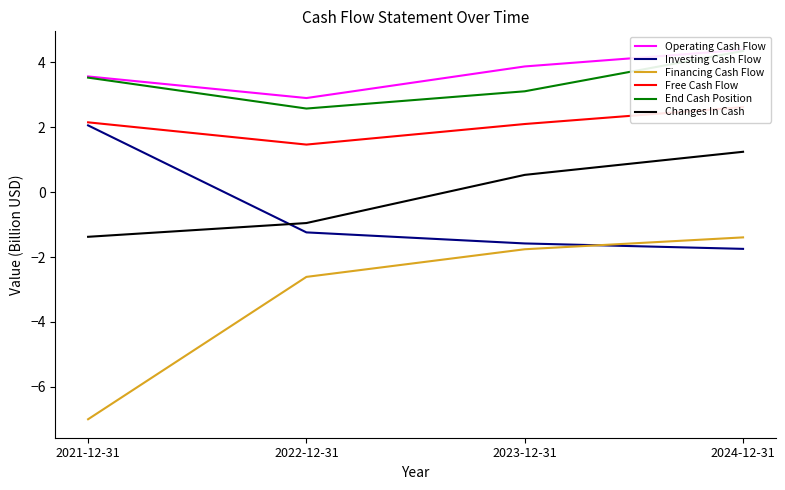

True or false: End Cash Position and Changes In Cash intersect in this chart.

False